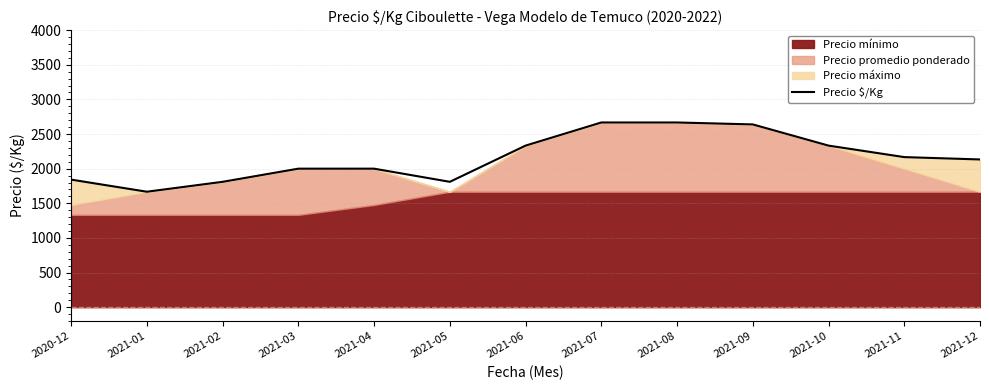

What is the approximate value at 2021-09, to the nearest 10?

2640